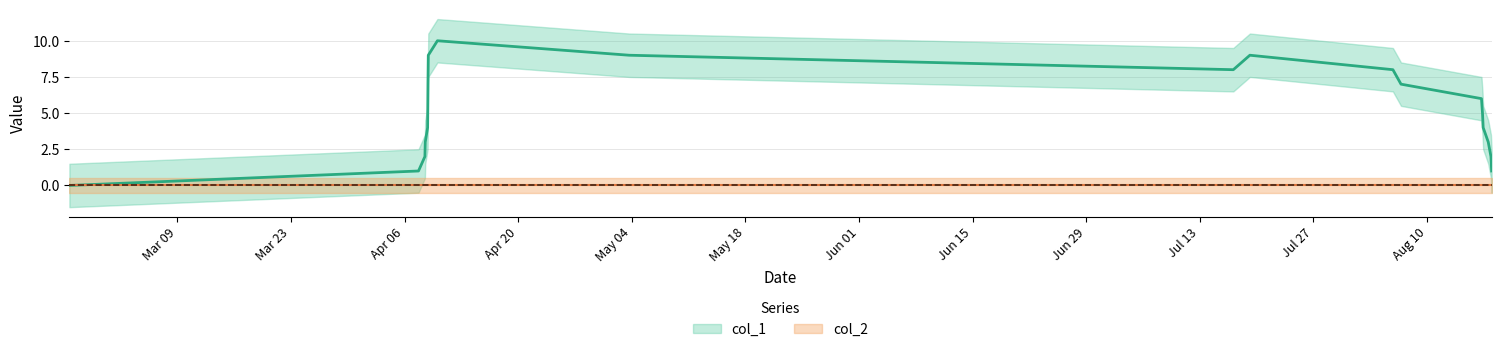

What is the label of the 13th point from the right?

Jun 01